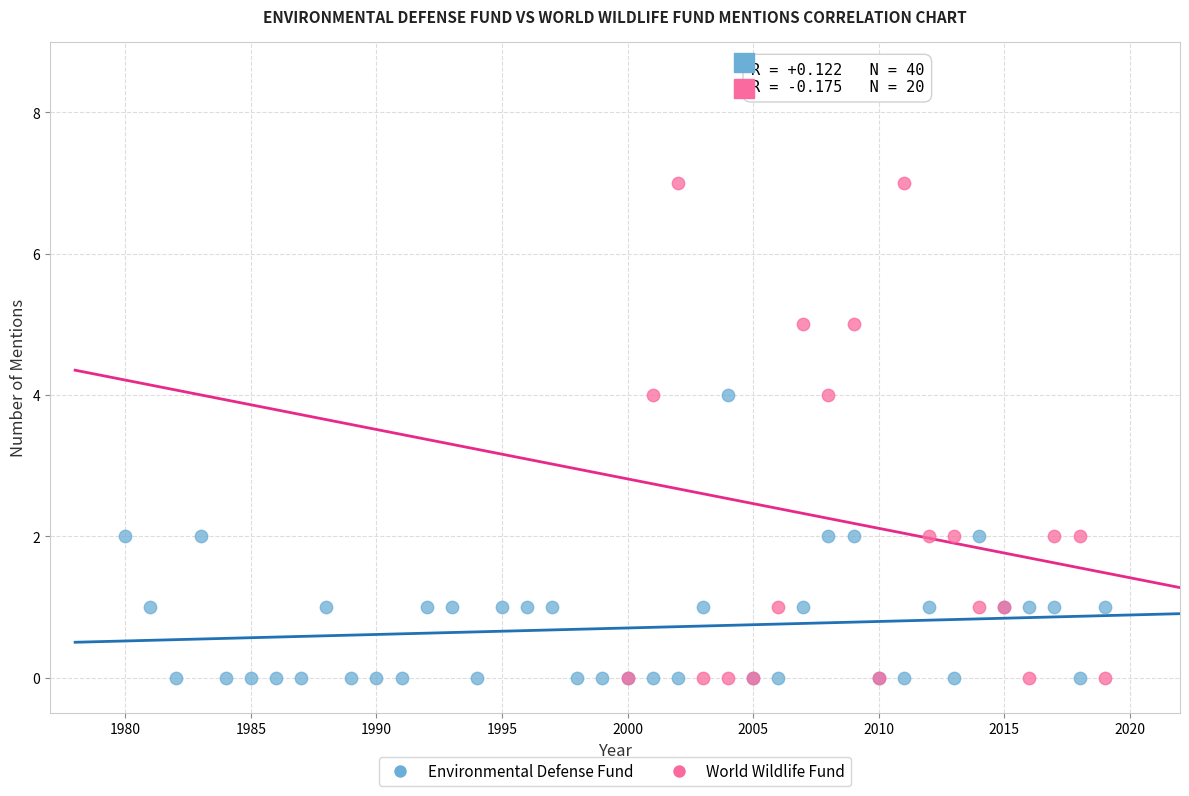

Which series has the largest Y range (max minus min)?

World Wildlife Fund